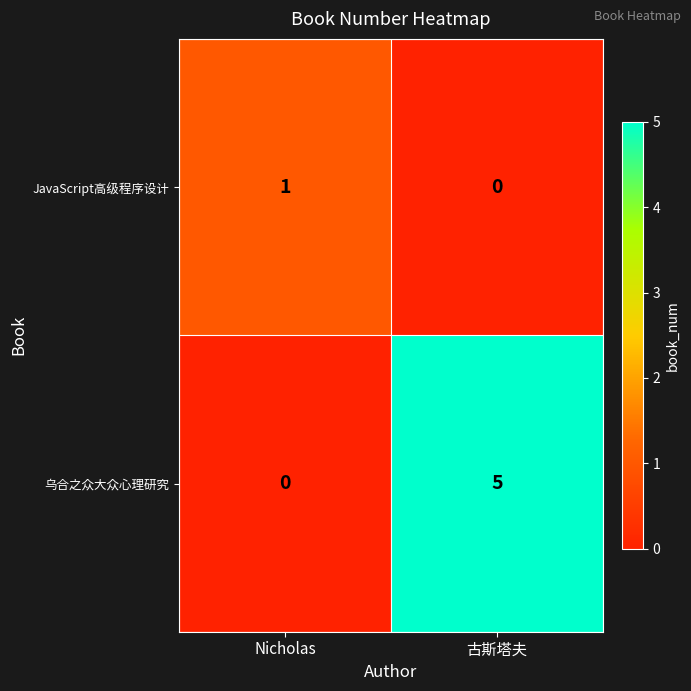

What is the total value across all series at 古斯塔夫?

5